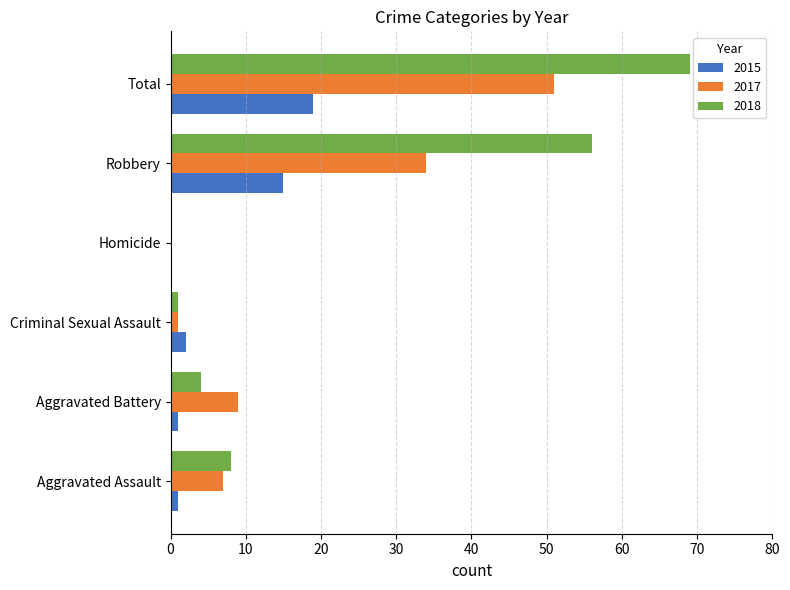

Which series has the largest total across all categories?

2018